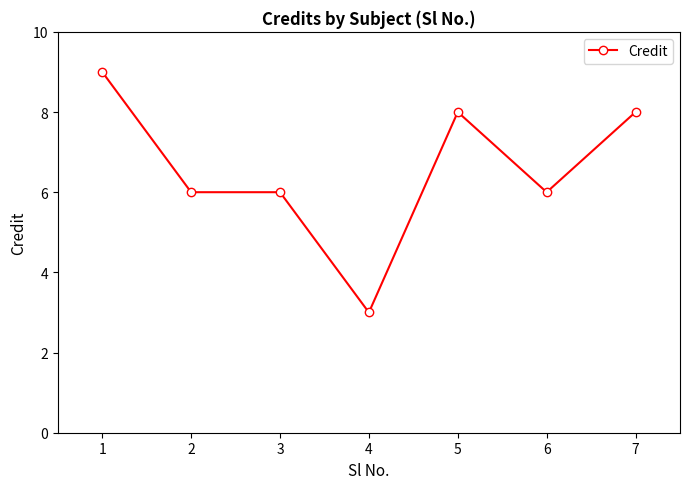

The value at 2 is 6. True or false?

True